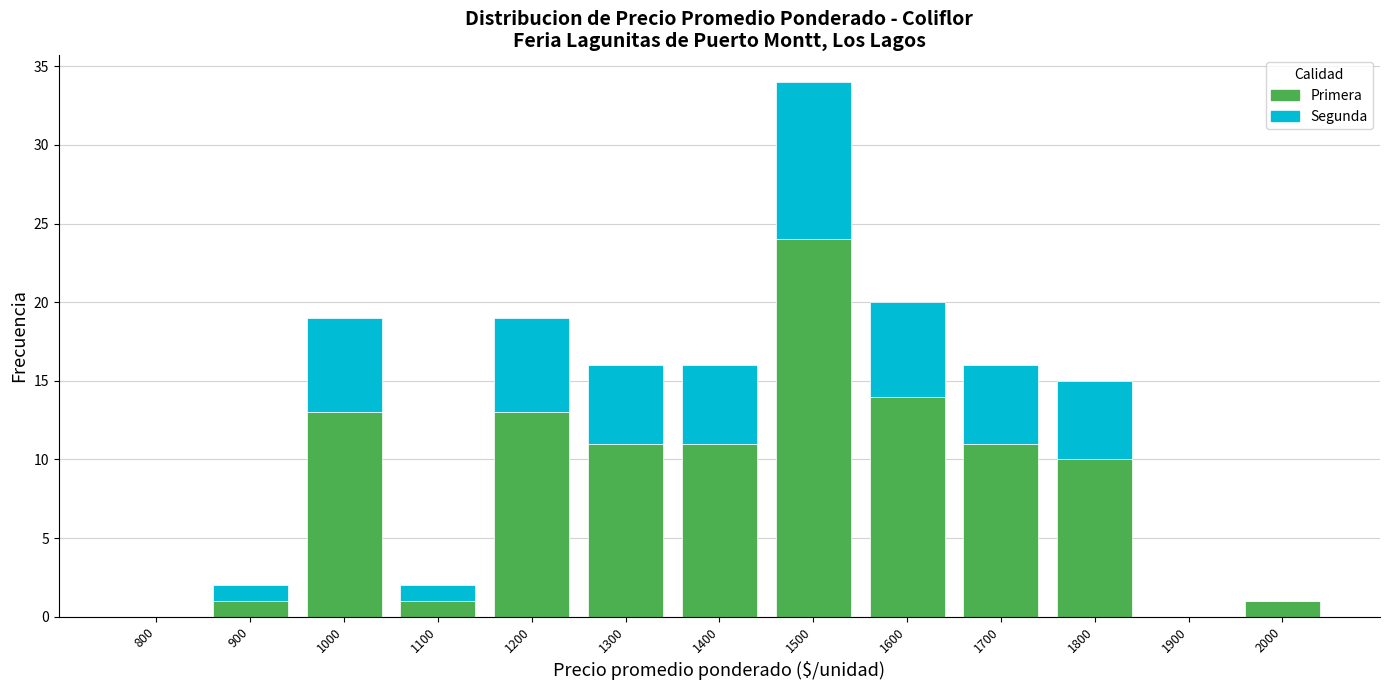

Reading right to left, list the values for the Primera series.

2000=1	1900=0	1800=10	1700=11	1600=14	1500=24	1400=11	1300=11	1200=13	1100=1	1000=13	900=1	800=0